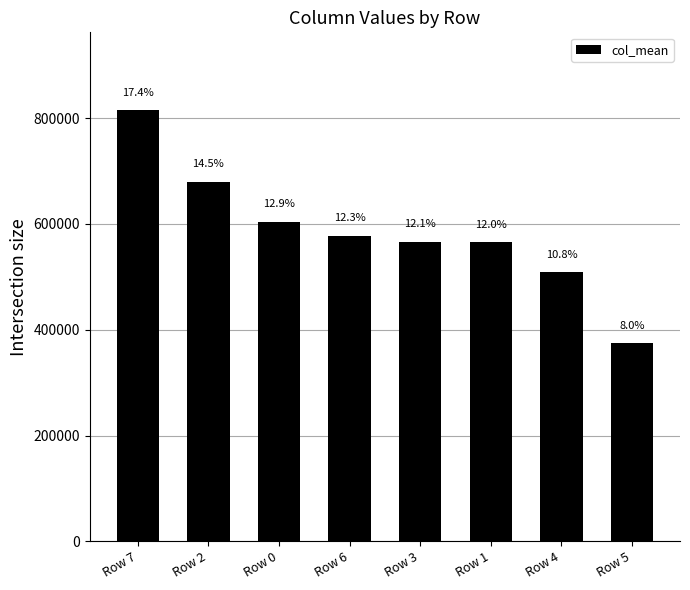

What is the greatest value displayed?

815315.5